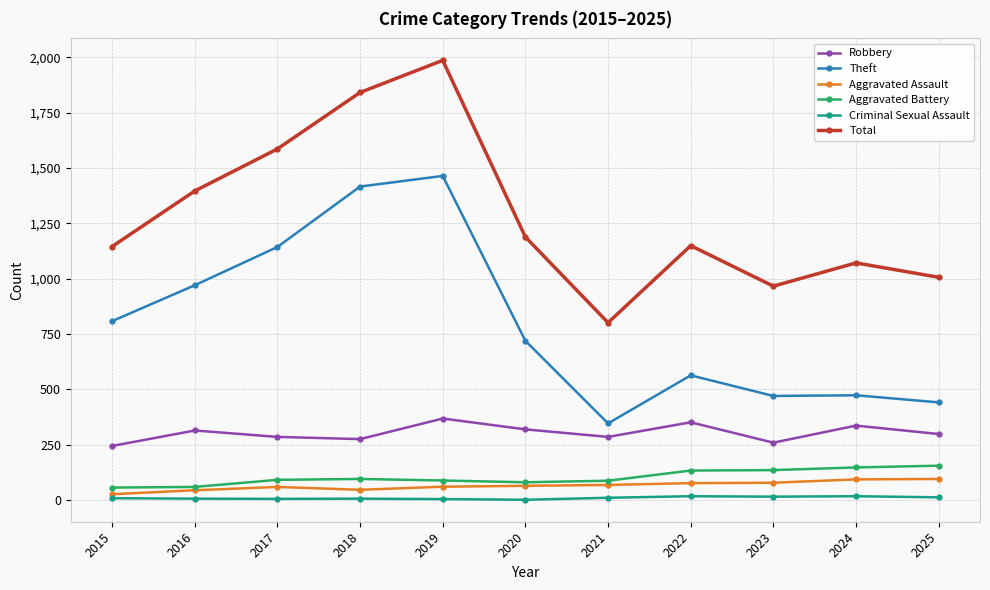

How many lines are shown in the chart?

6